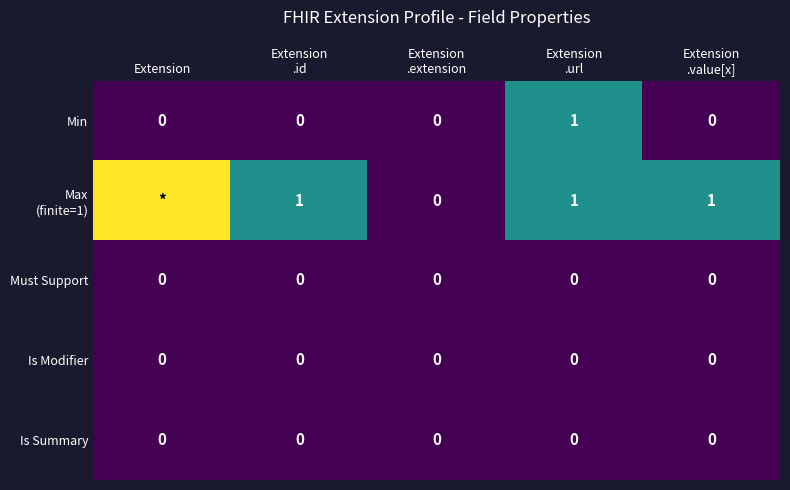

The Max (finite=1) series shows 2 at Extension. True or false?

True